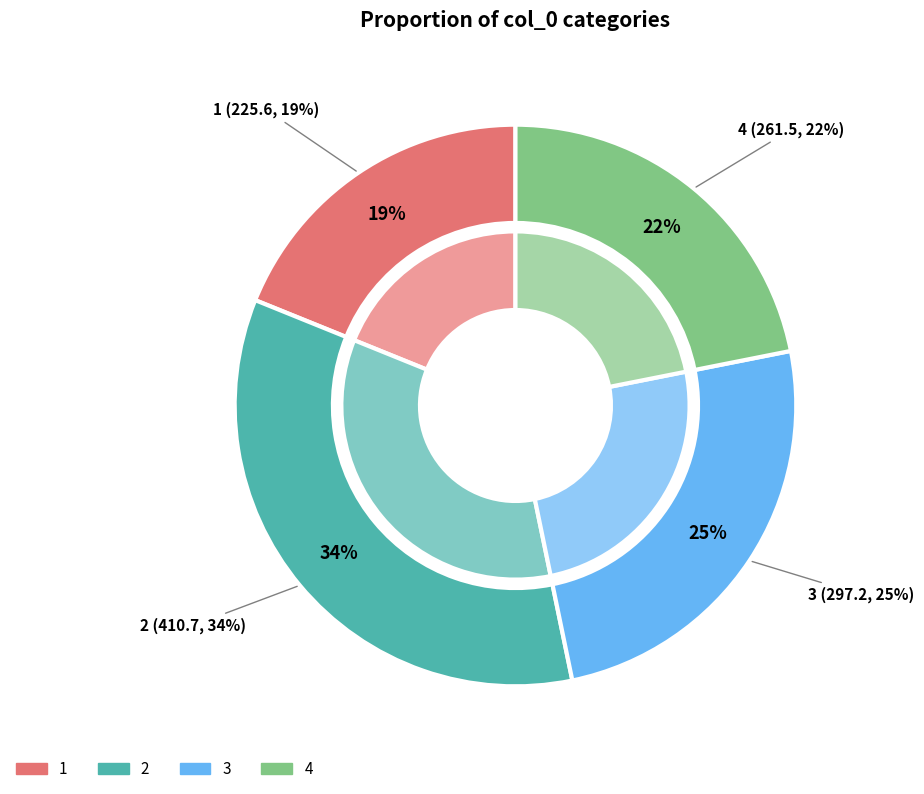

What is the smallest slice in the pie chart?

1